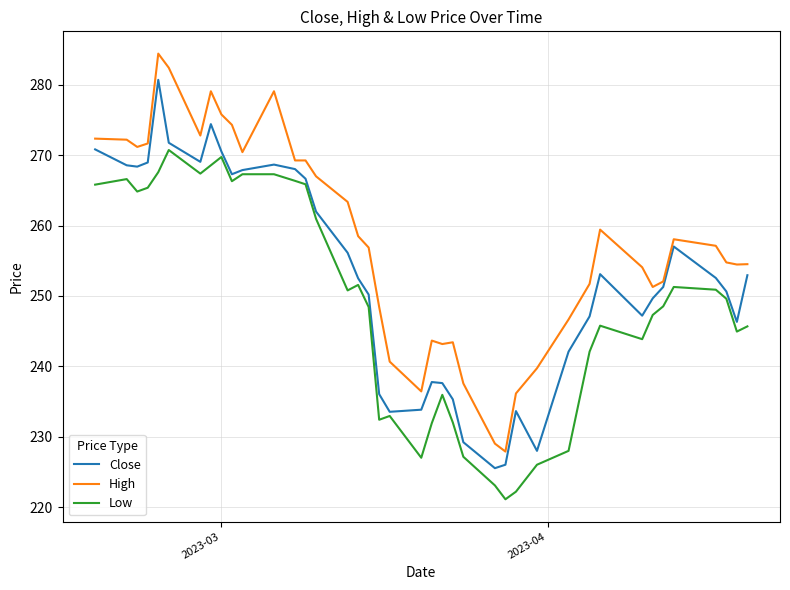

Rank the series by their maximum value, from highest to lowest.

High, Close, Low